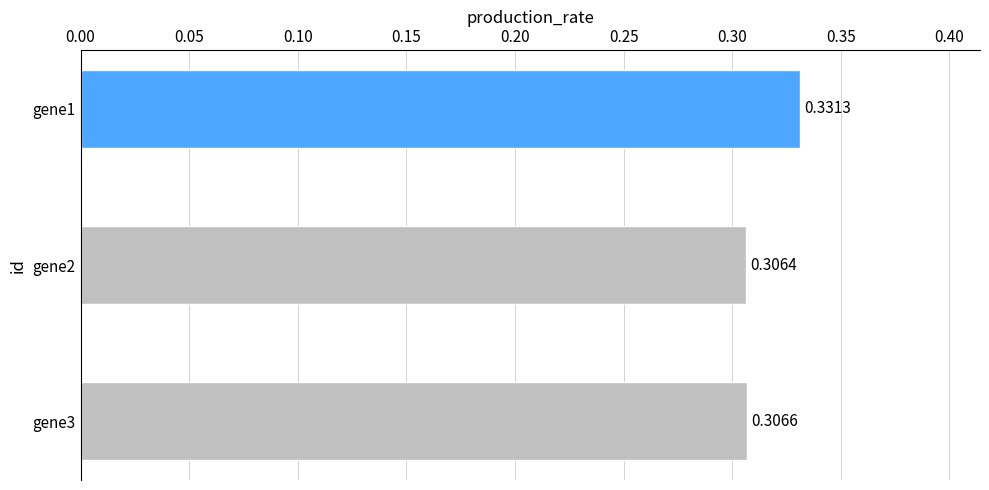

Does the chart contain stacked bars?

No